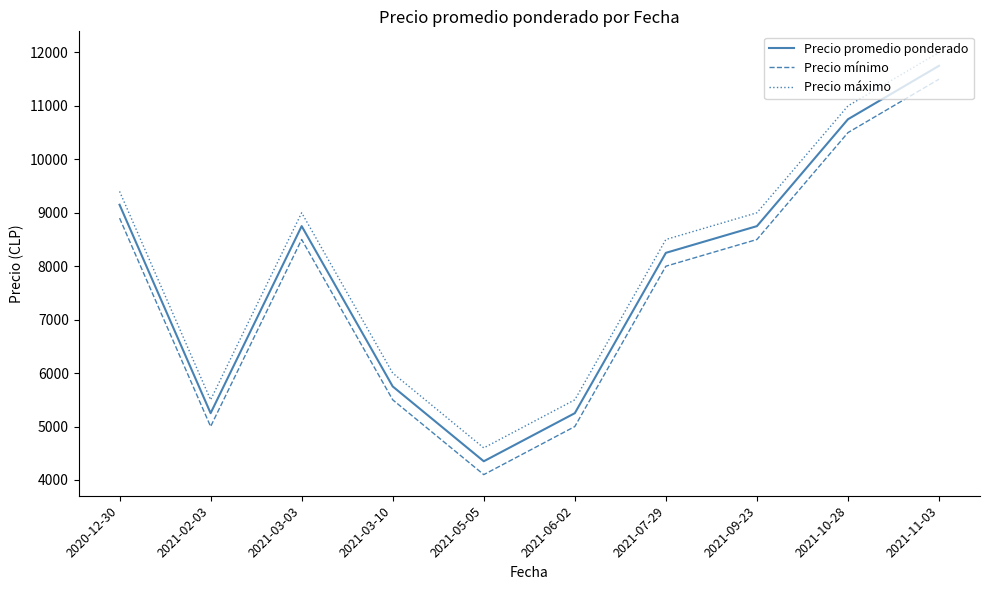

Where is the first local maximum for Precio mínimo?

2021-03-03